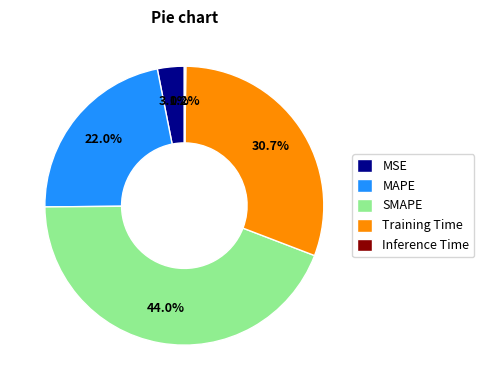

What percentage is the MAPE slice, to the nearest percent?

22%